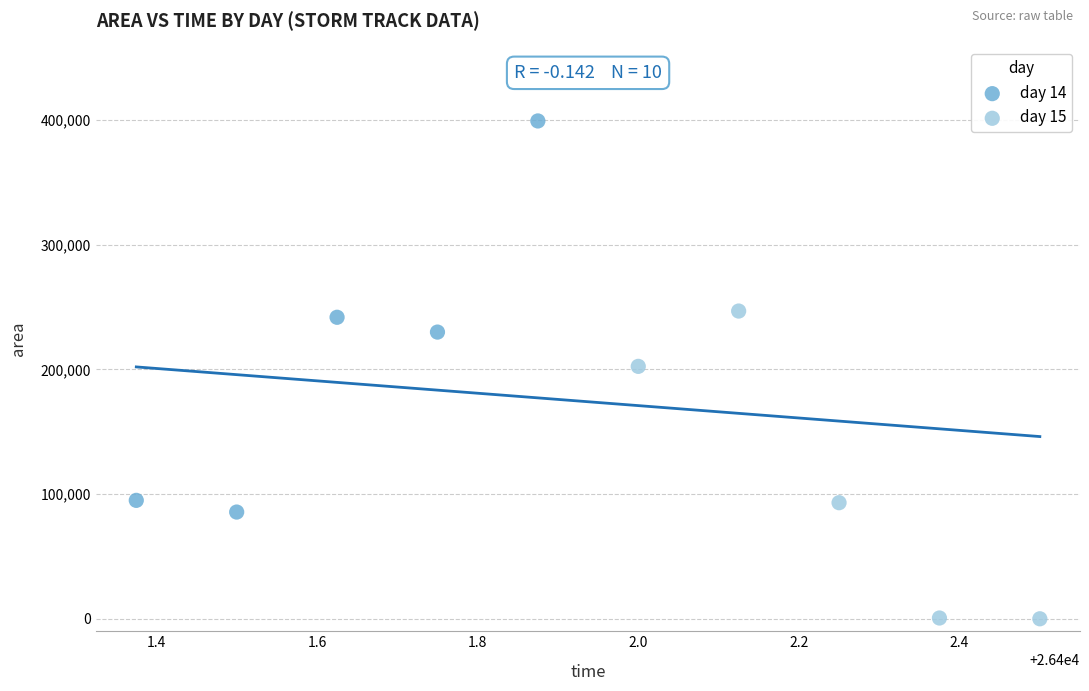

Which series reaches the minimum Y coordinate?

day 15